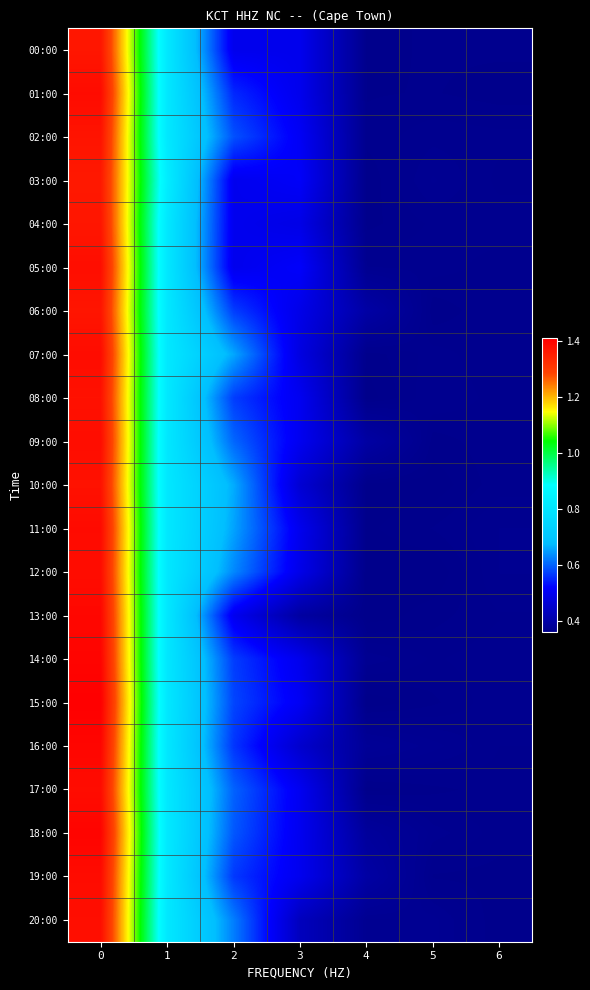

At how many categories does at least one series exceed 0?

7